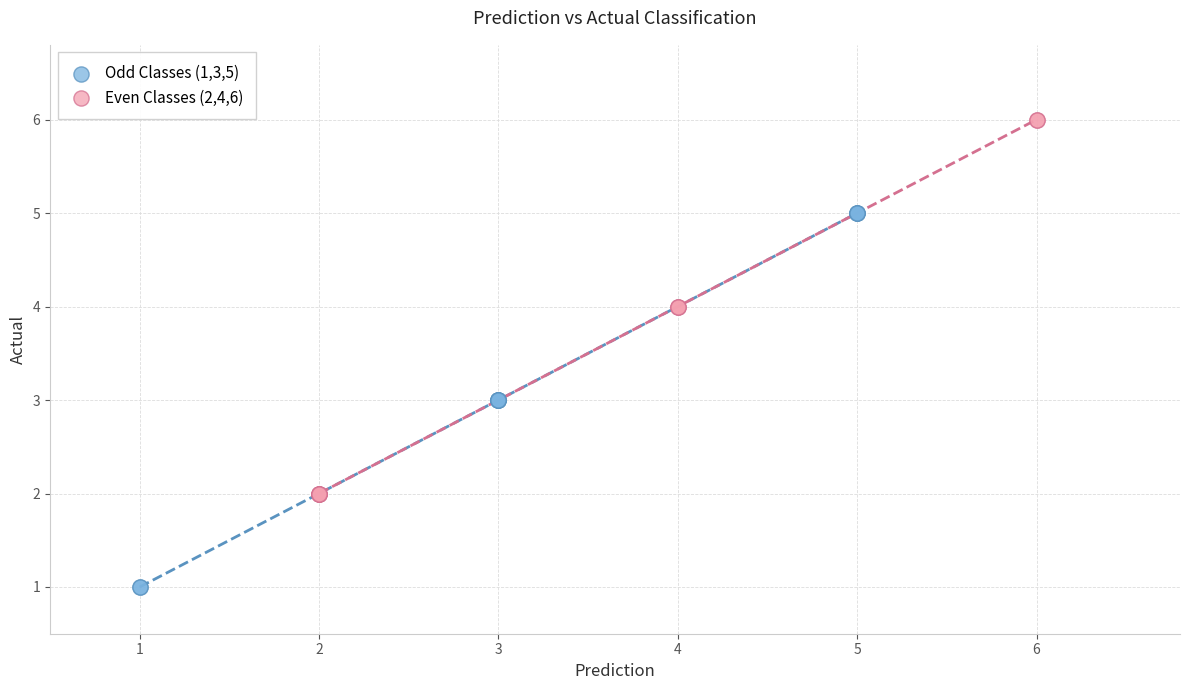

Which series reaches the minimum Y coordinate?

Odd Classes (1,3,5)